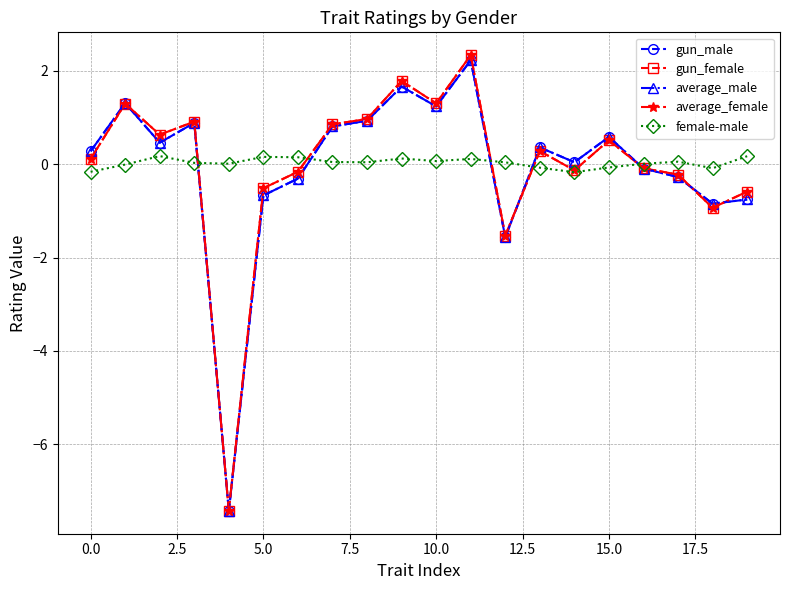

What is the value of the average_female point at the 12th from the left?

2.3